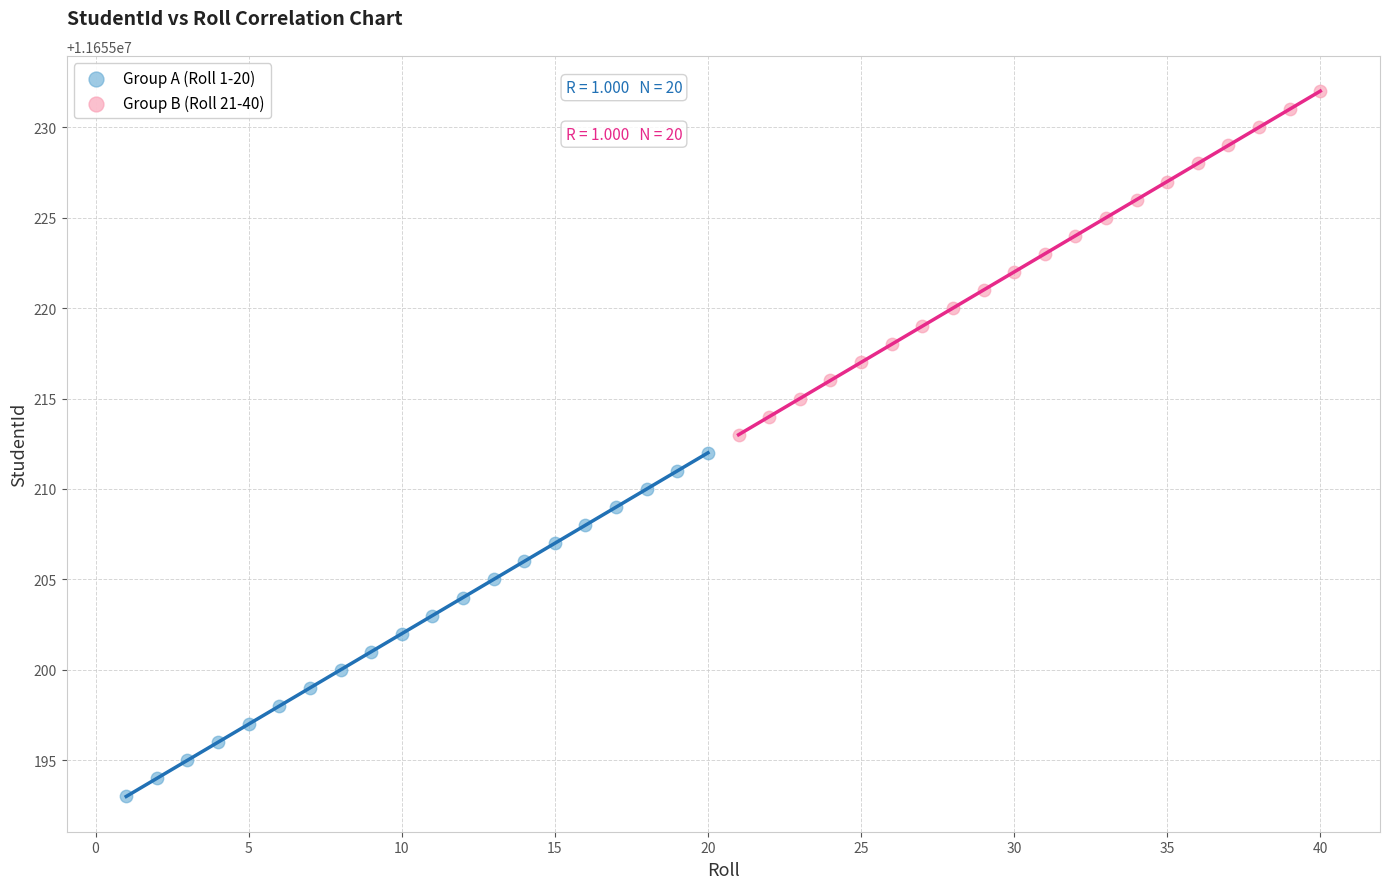

Which series contains the lowest Y value?

Group A (Roll 1-20)